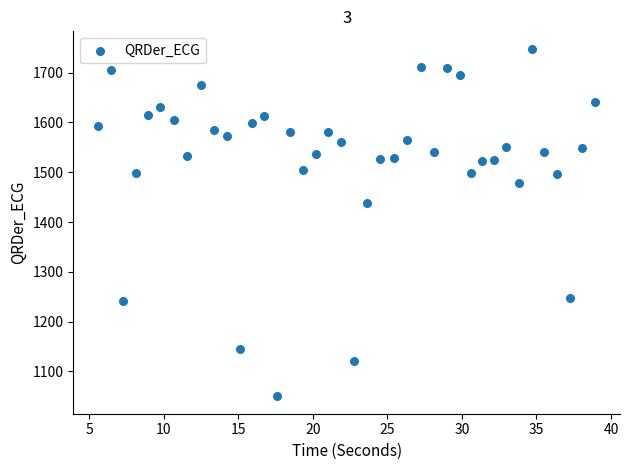

What Y value in the scatter plot is closest to 1398?

1439.2